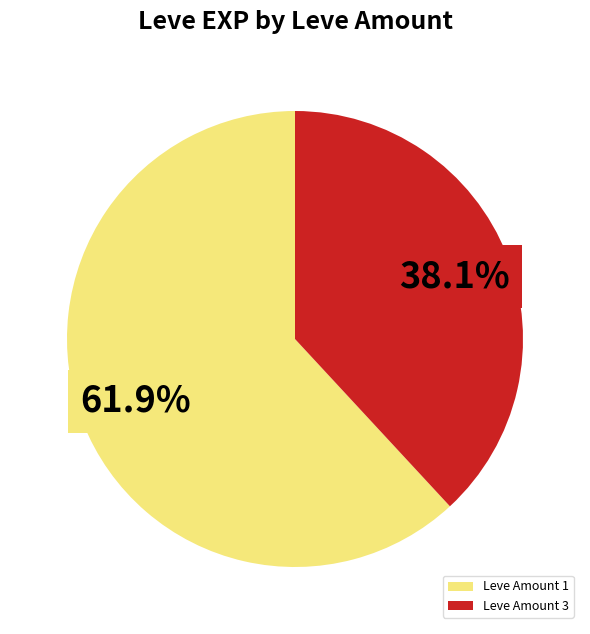

What percentage is NOT represented by Leve Amount 3?

61.9%